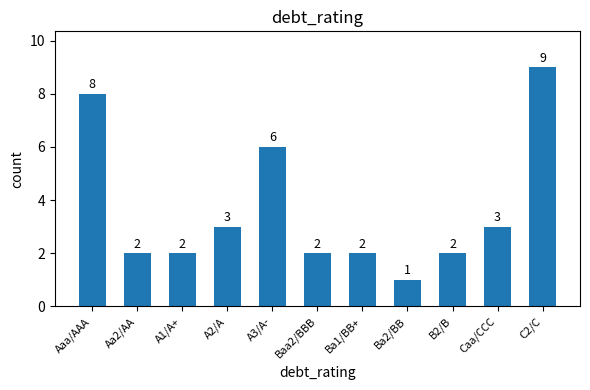

What position from the right is A3/A-?

7